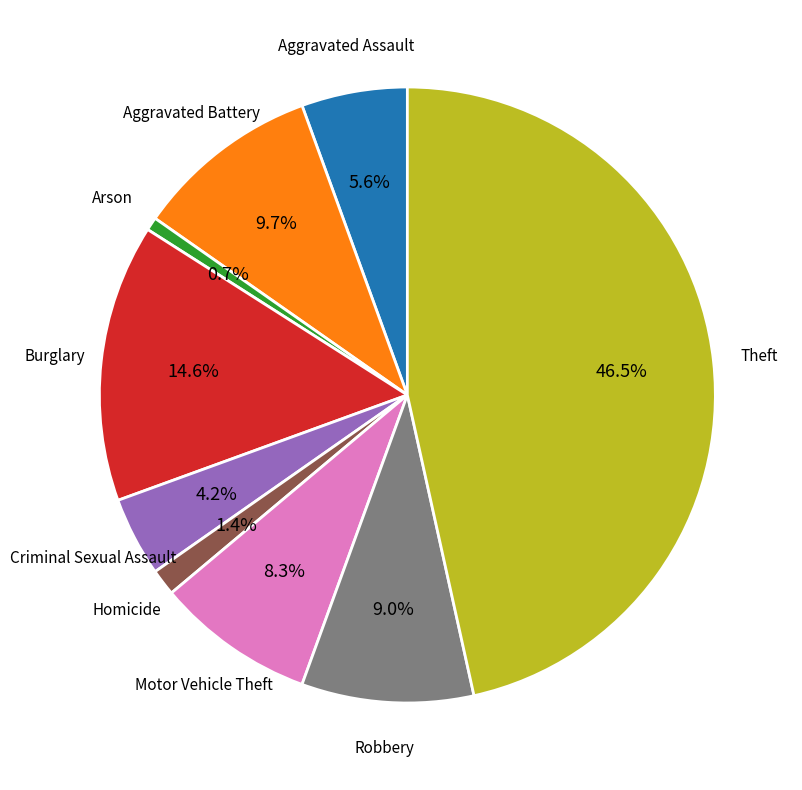

Does any single category account for the majority?

No